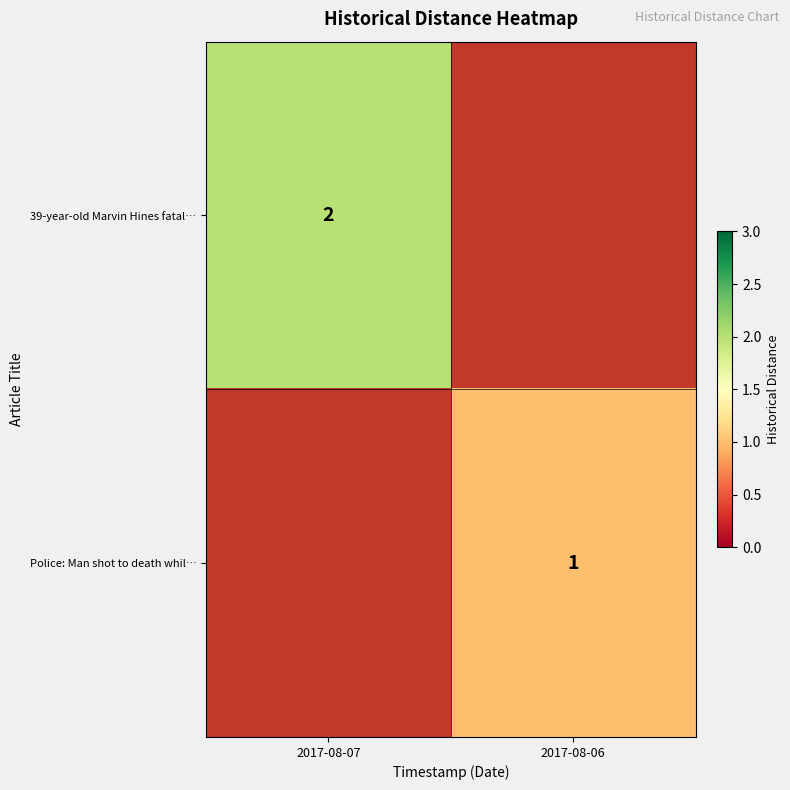

At which category does the chart reach its peak across all series?

2017-08-07